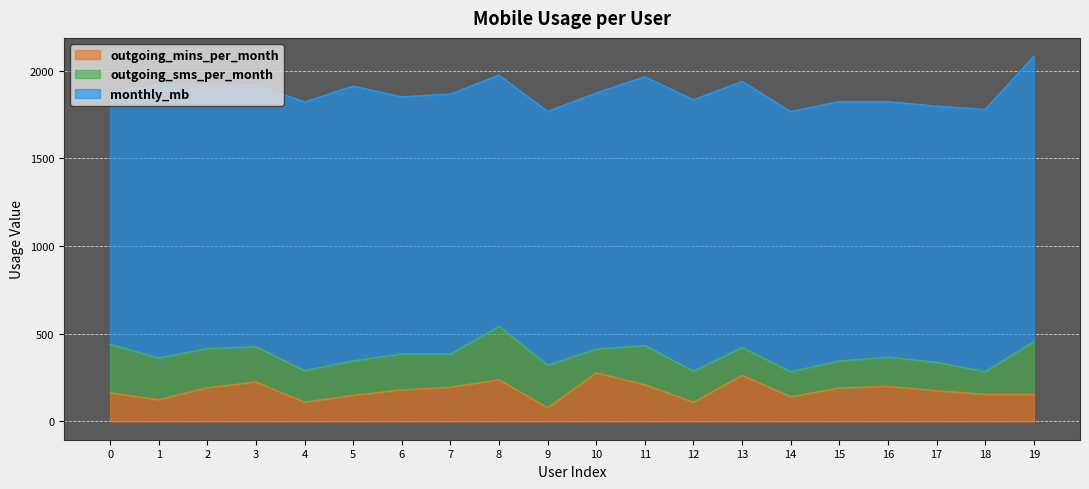

Reading left to right, list all the values displayed in this chart.

outgoing_mins_per_month: 0=163	1=124	2=192	3=225	4=110	5=149	6=180	7=195	8=238	9=78	10=277	11=209	12=110	13=263	14=141	15=191	16=200	17=175	18=155	19=154
outgoing_sms_per_month: 0=277	1=238	2=223	3=202	4=180	5=197	6=205	7=190	8=304	9=243	10=135	11=224	12=177	13=159	14=143	15=154	16=167	17=162	18=129	19=302
monthly_mb: 0=1438	1=1558	2=1501	3=1493	4=1532	5=1566	6=1466	7=1482	8=1433	9=1447	10=1461	11=1533	12=1547	13=1517	14=1483	15=1479	16=1457	17=1461	18=1495	19=1627